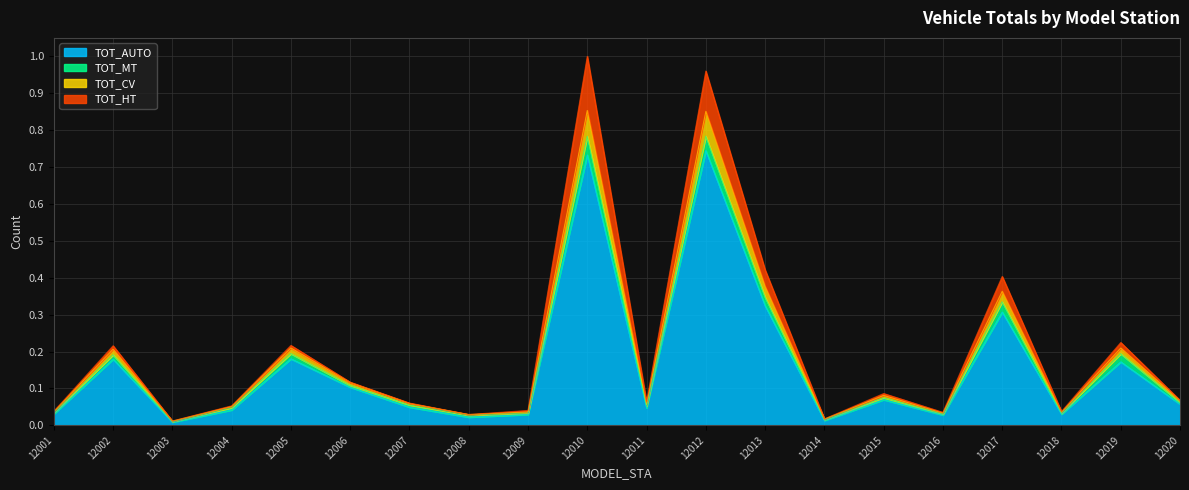

Is it true that TOT_AUTO equals 0.0 at 12002?

False